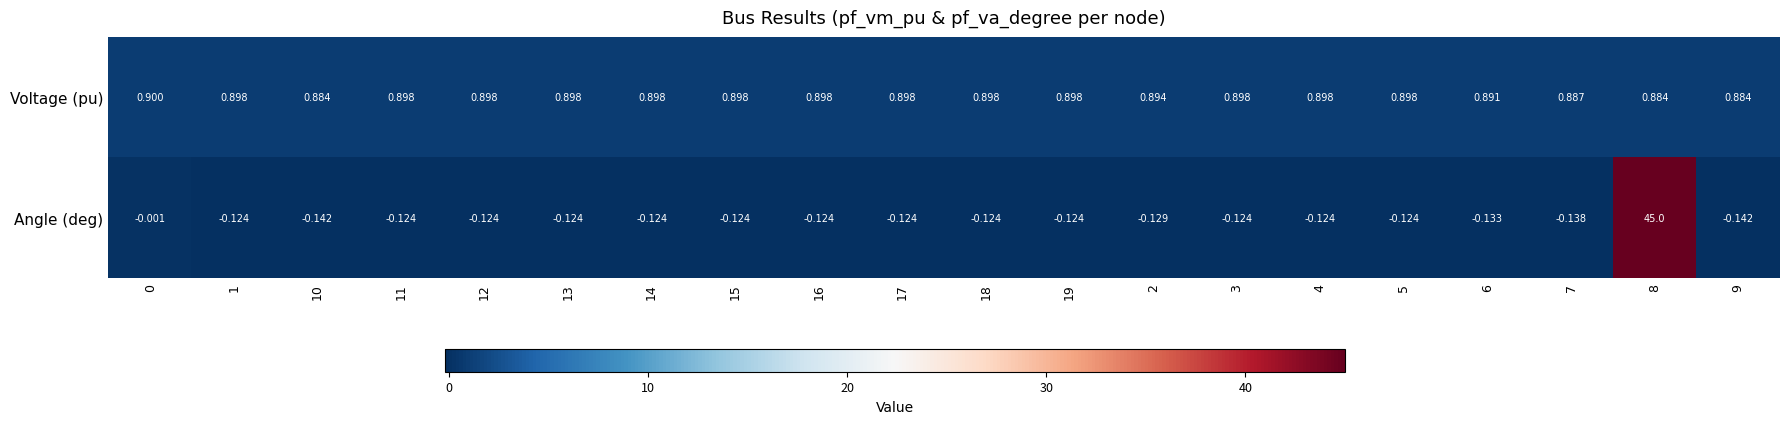

List the series in order of their overall mean, highest first.

Angle (deg), Voltage (pu)